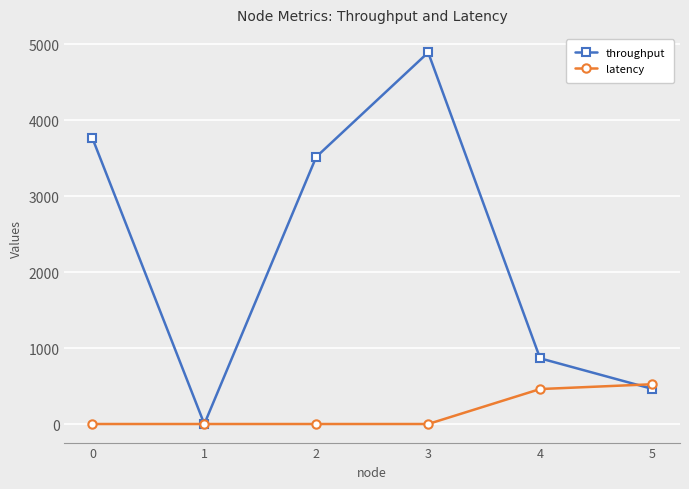

In throughput, how many points are lower than both neighbors (excluding endpoints)?

1